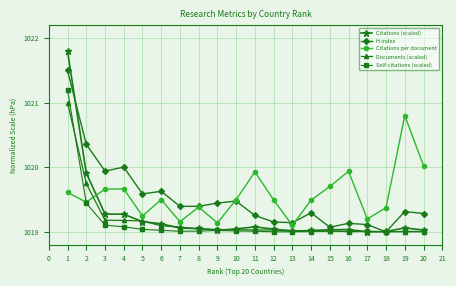

At which category is the sum across all series the highest?

1